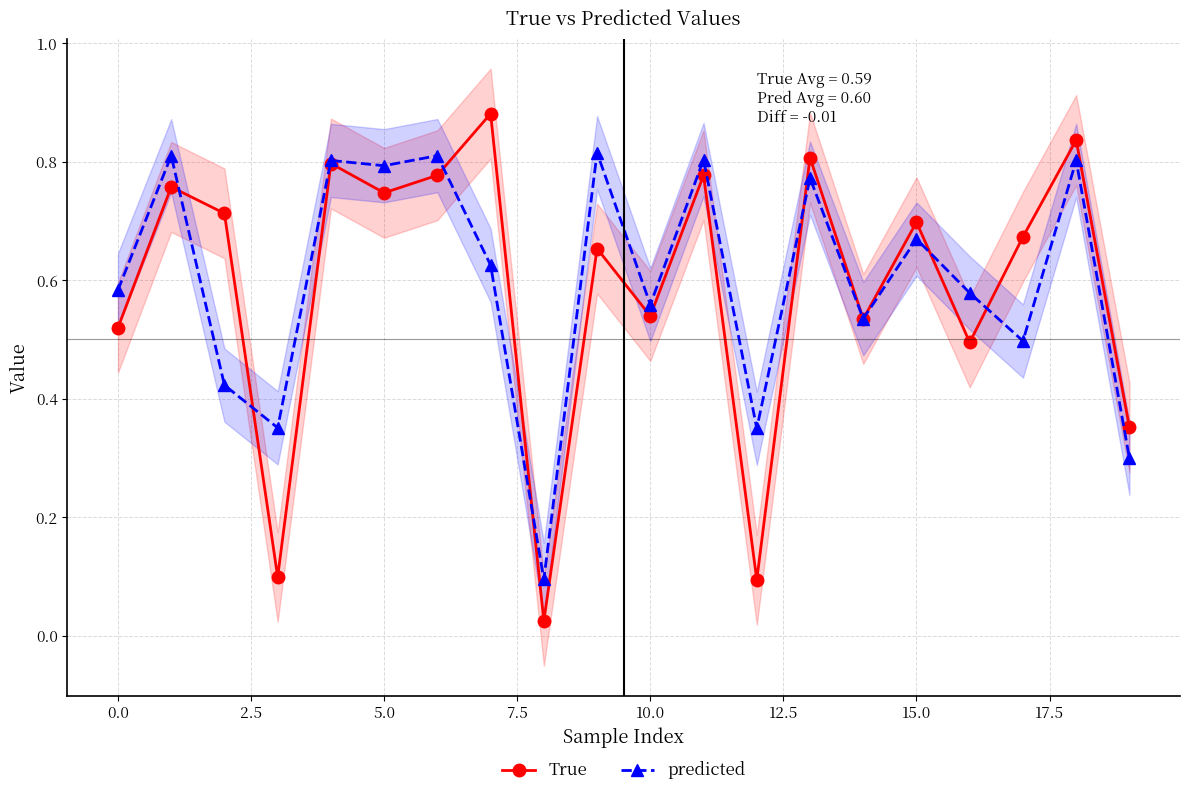

How many lines are shown in the chart?

2